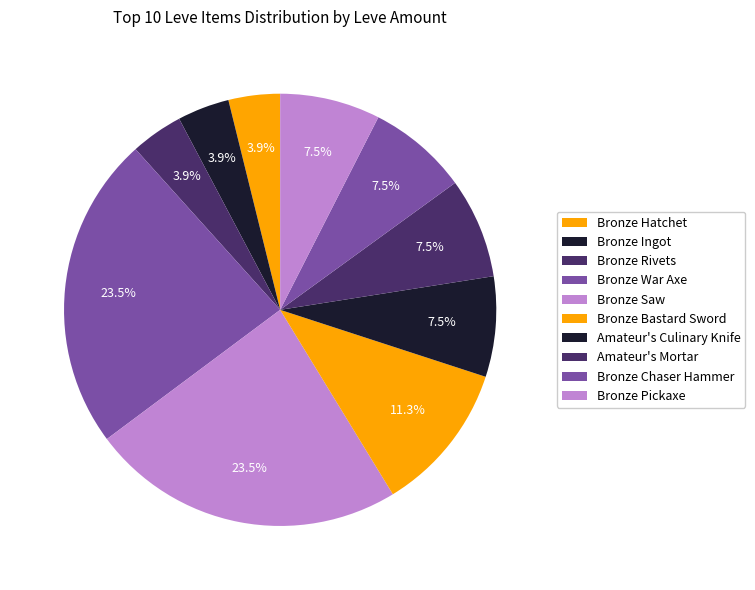

Is it true that Bronze Rivets is 1% of the pie?

False